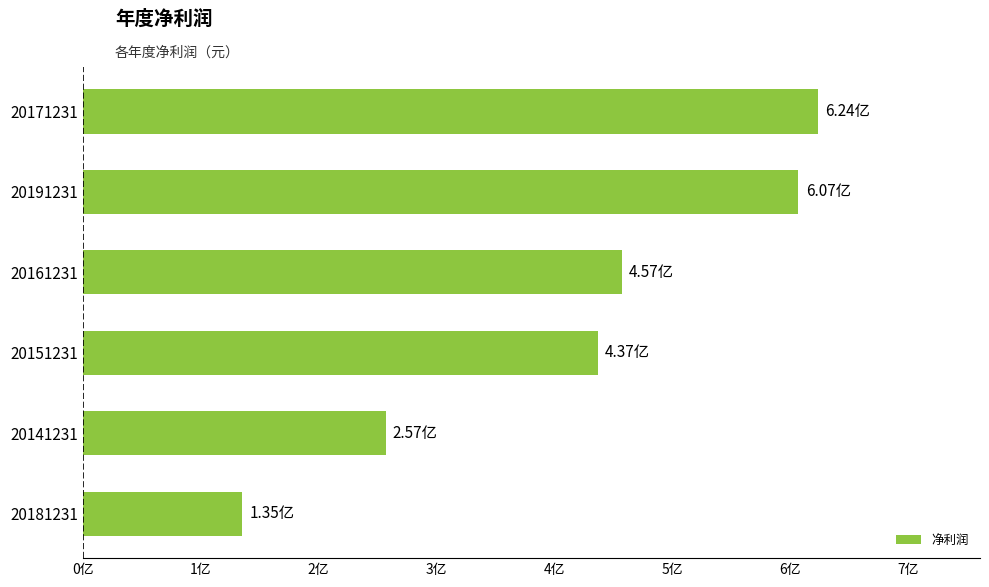

Are the bars horizontal?

Yes